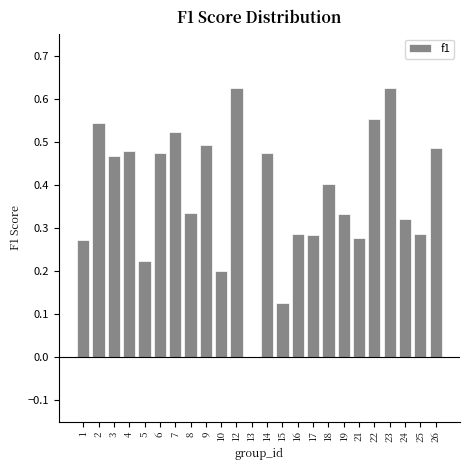

What is the sum of the values at 14 and 7?

1.0